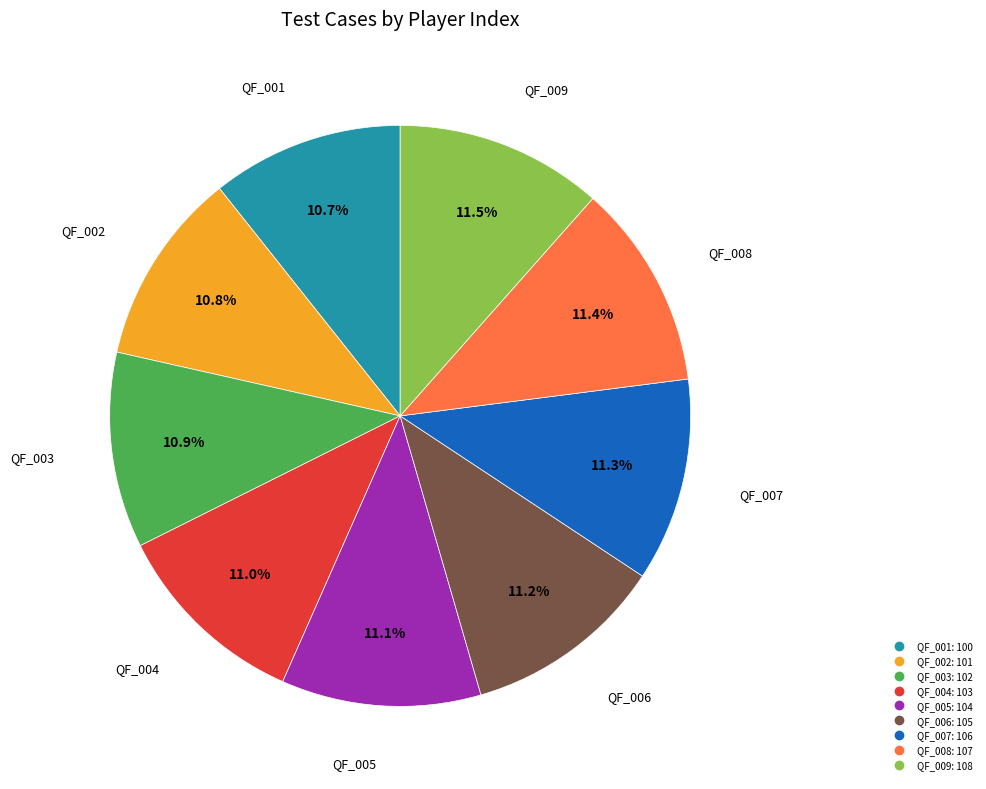

Does QF_002 represent more than half of the total?

No